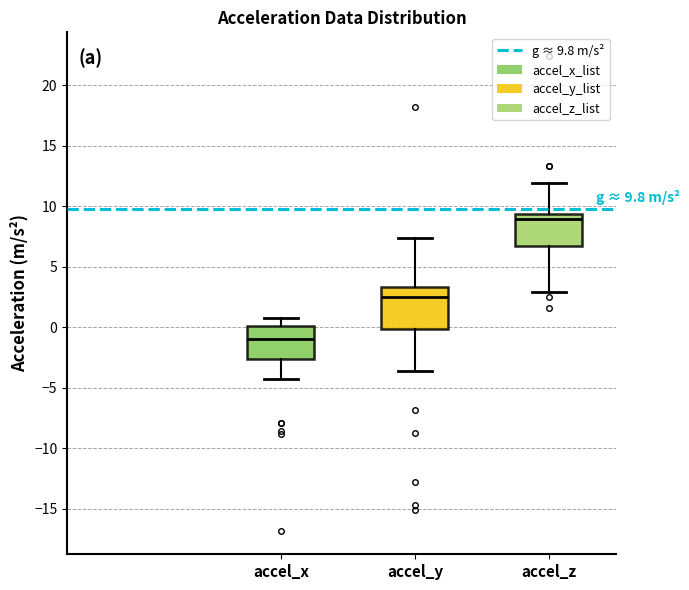

Comparing the boxes themselves (not the whiskers), which one is the tallest?

accel_y